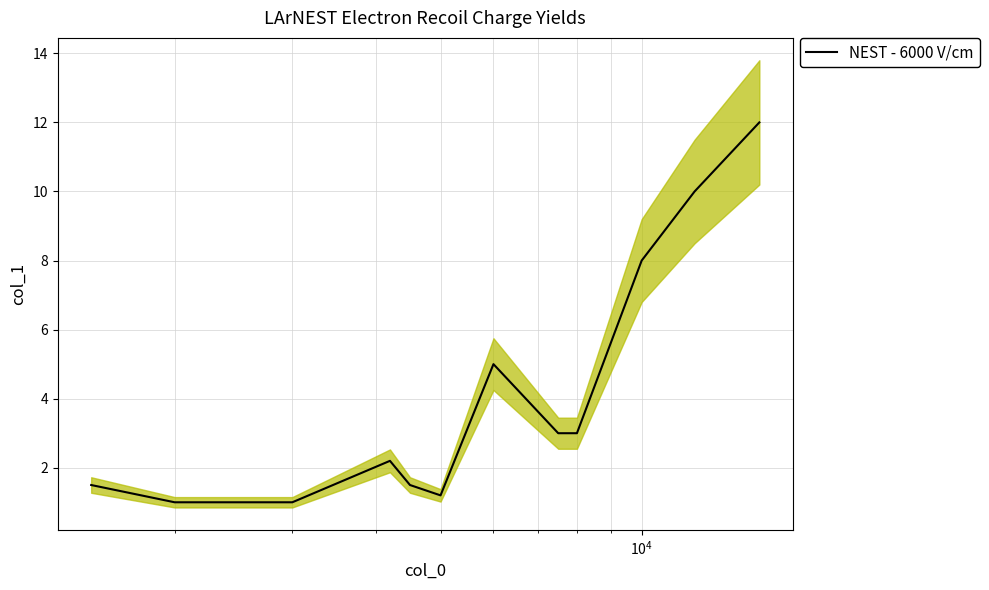

What is the minimum value for NEST - 6000 V/cm?

1.0